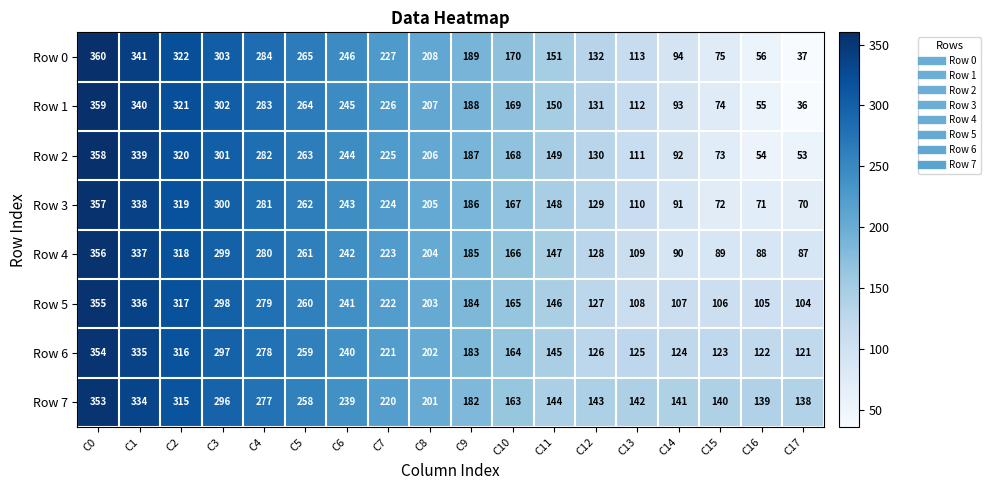

What is the smallest value displayed?

36